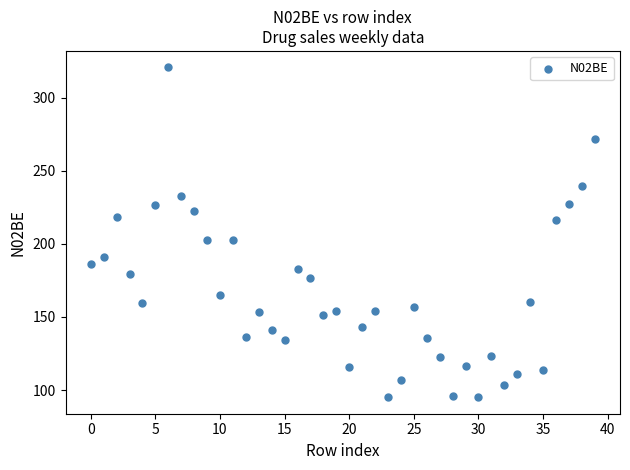

How many data points are displayed?

40